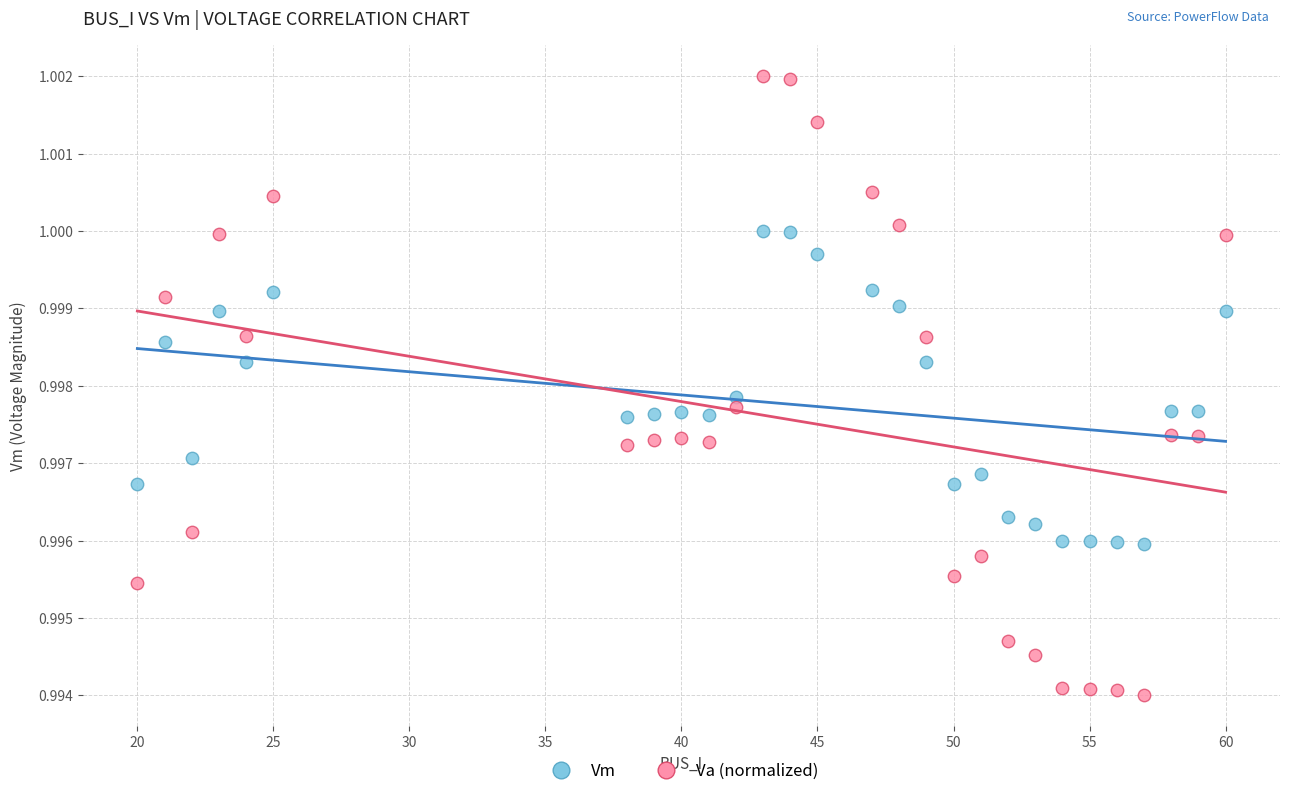

Across all data points, what is the range of X values (max minus min)?

40.0